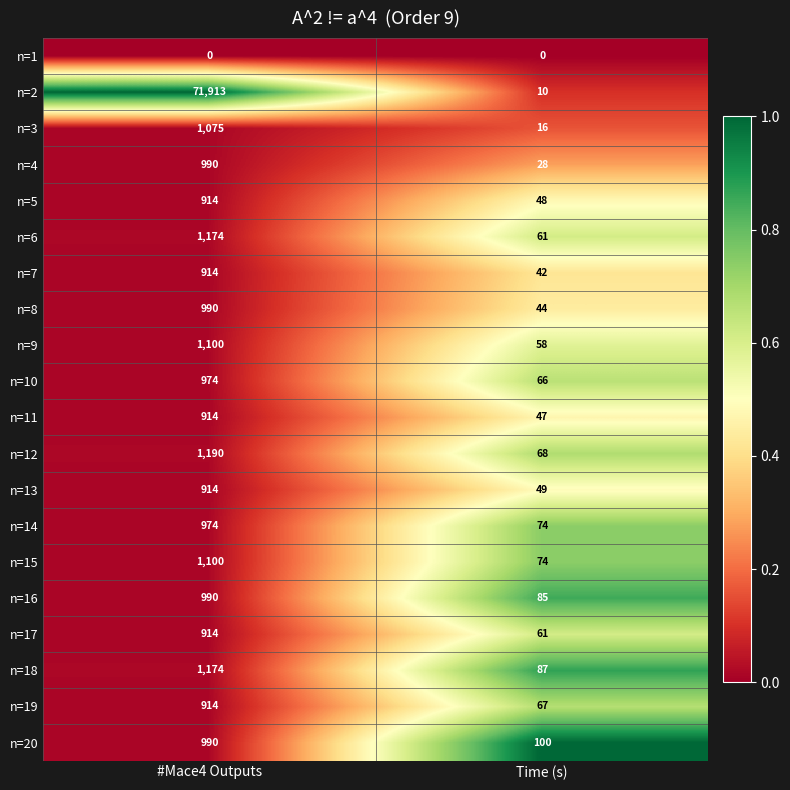

Which series has the largest range (max minus min)?

n=2